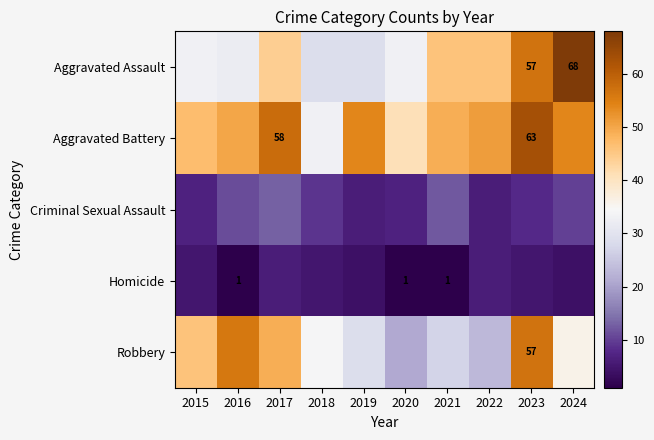

Between 2015 and 2016, which series saw the biggest shift?

Robbery